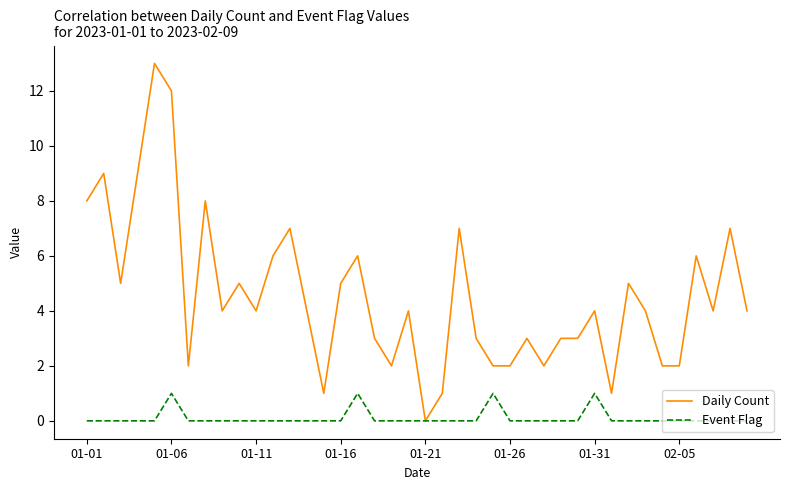

Which series has the largest range (max minus min)?

Daily Count